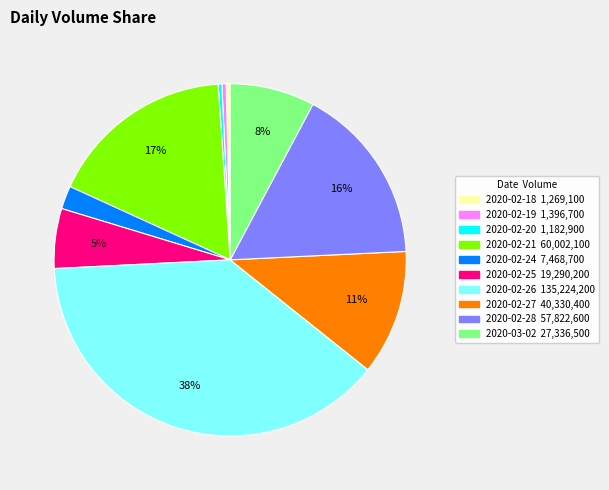

To the nearest percent, what is the average slice percentage?

10%